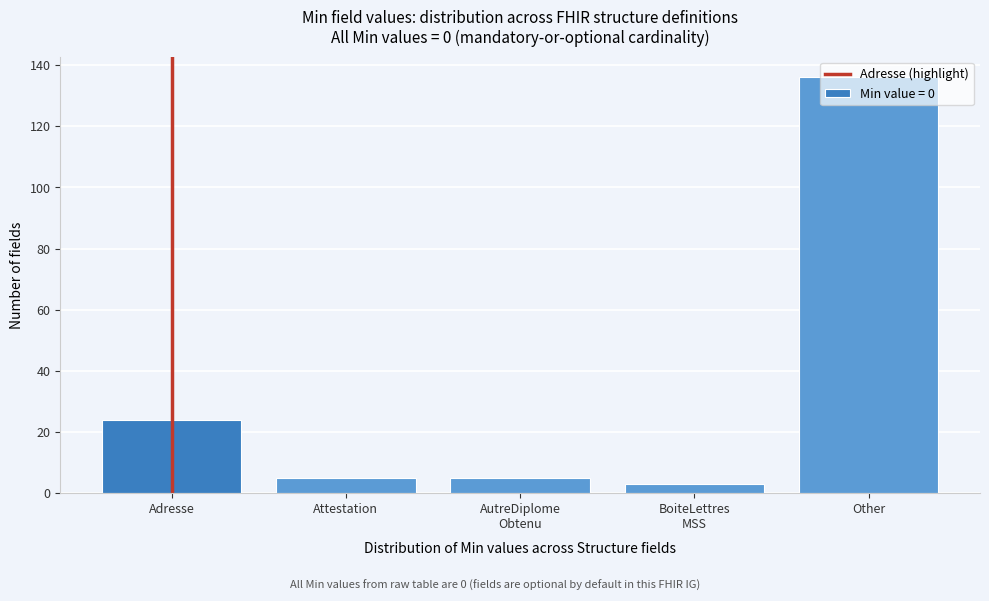

Approximately how many times larger is the value at Adresse compared to Attestation?

4.8